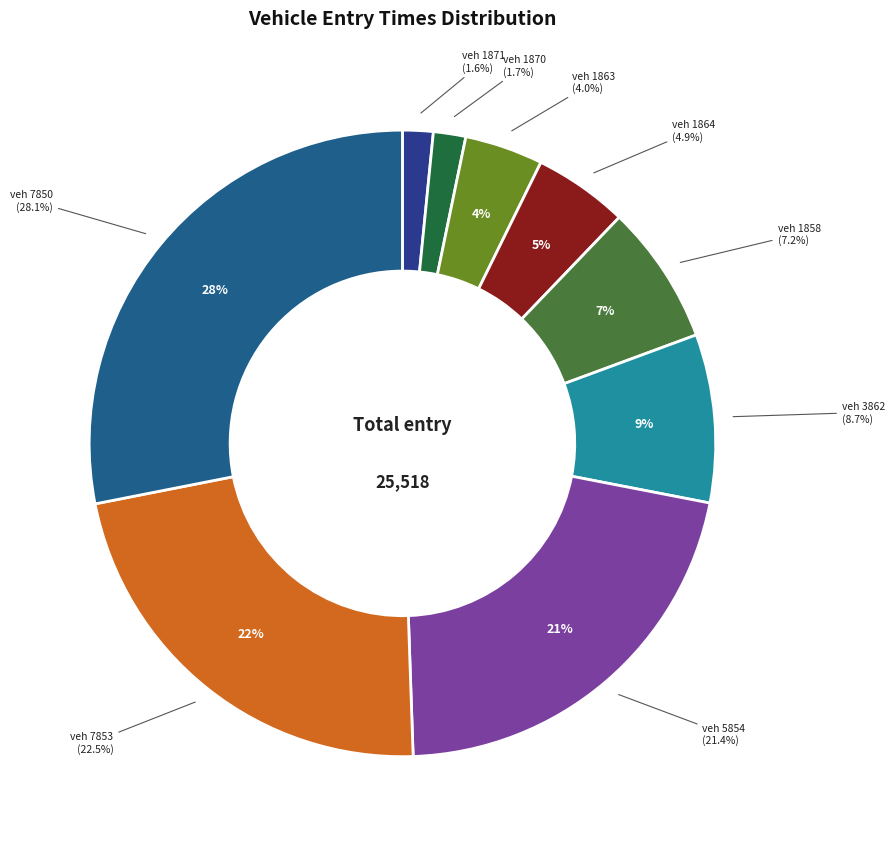

Count the number of slices in the pie.

9